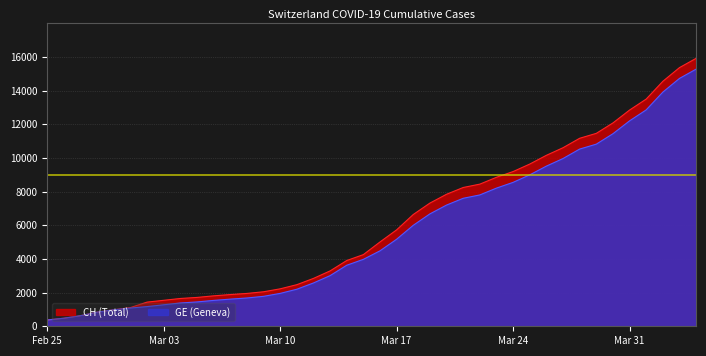

Reading left to right, what are all the values shown in this chart?

CH: 375	479	630	840	981	1113	1436	1544	1652	1715	1809	1885	1952	2051	2226	2472	2845	3291	3908	4259	5012	5731	6644	7323	7847	8249	8449	8855	9196	9642	10162	10613	11175	11467	12086	12852	13505	14561	15375	15926
GE: 375	479	630	840	981	1083	1171	1278	1384	1447	1538	1614	1681	1780	1955	2201	2574	3010	3627	3978	4485	5174	6002	6681	7205	7607	7807	8213	8554	9000	9520	9971	10533	10825	11444	12210	12863	13919	14733	15284